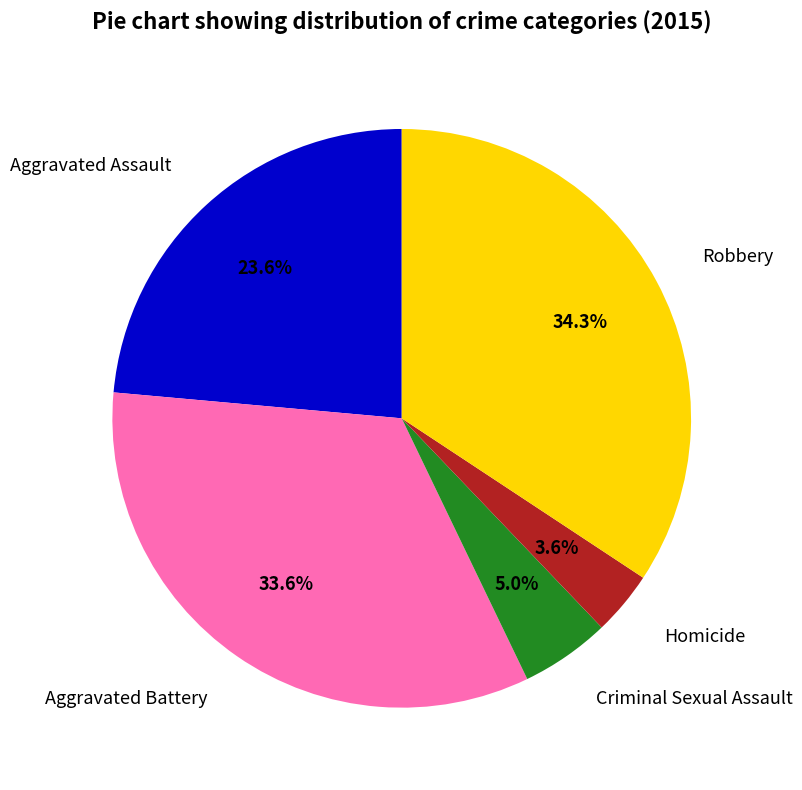

Is it true that Aggravated Assault is 36% of the pie?

False